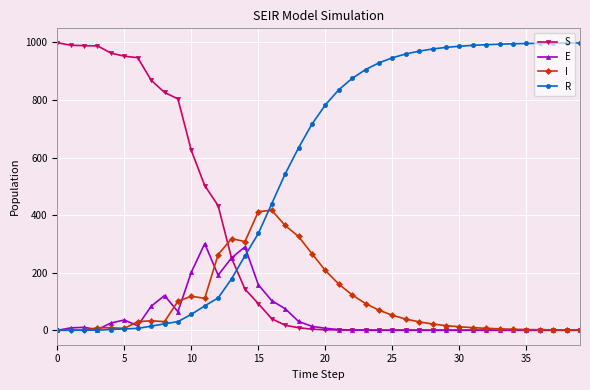

How many intersections are there between R and S?

1